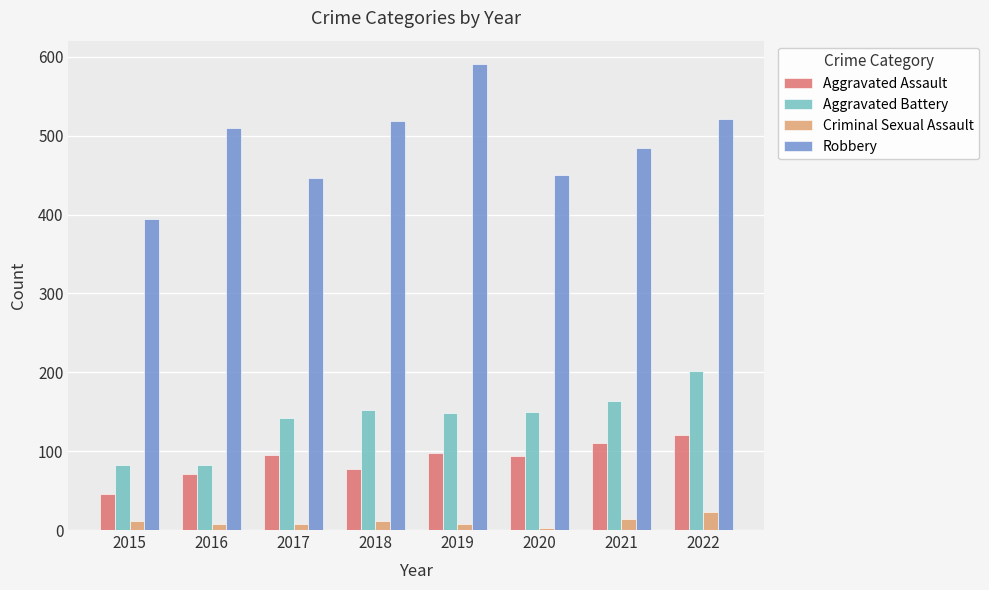

List the series in order of their peak value, highest first.

Robbery, Aggravated Battery, Aggravated Assault, Criminal Sexual Assault